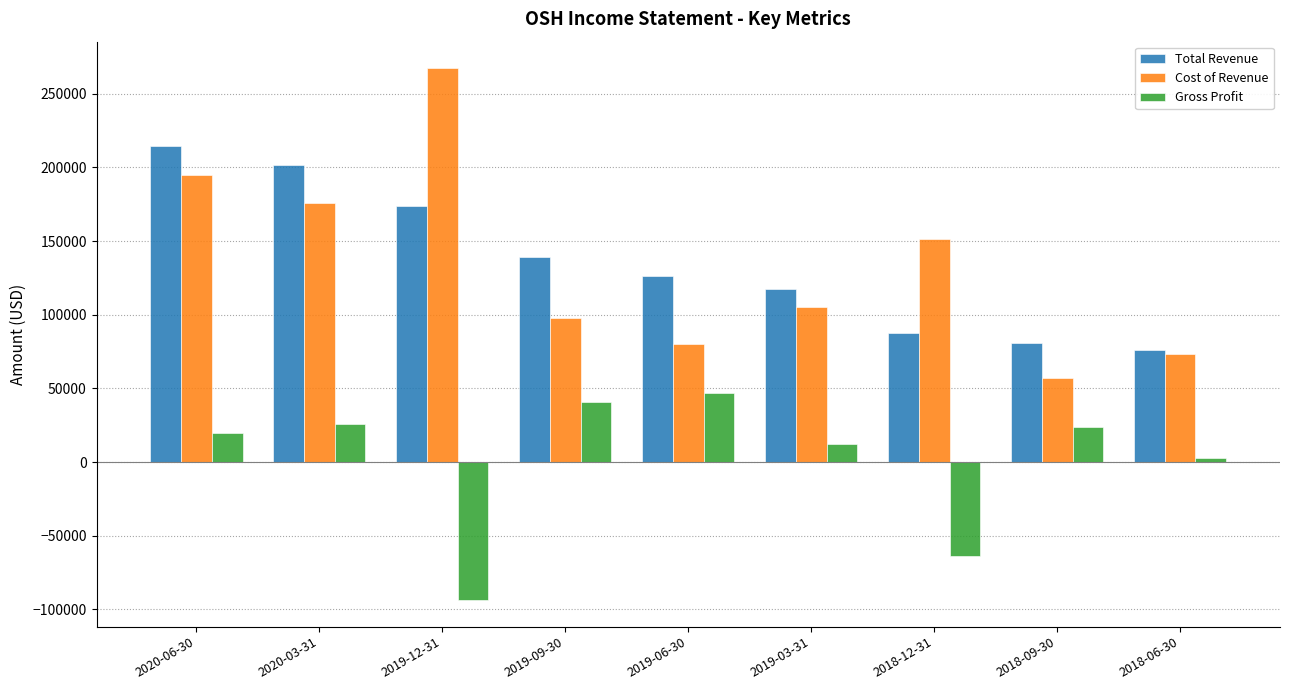

How many categories are shown in the chart?

9